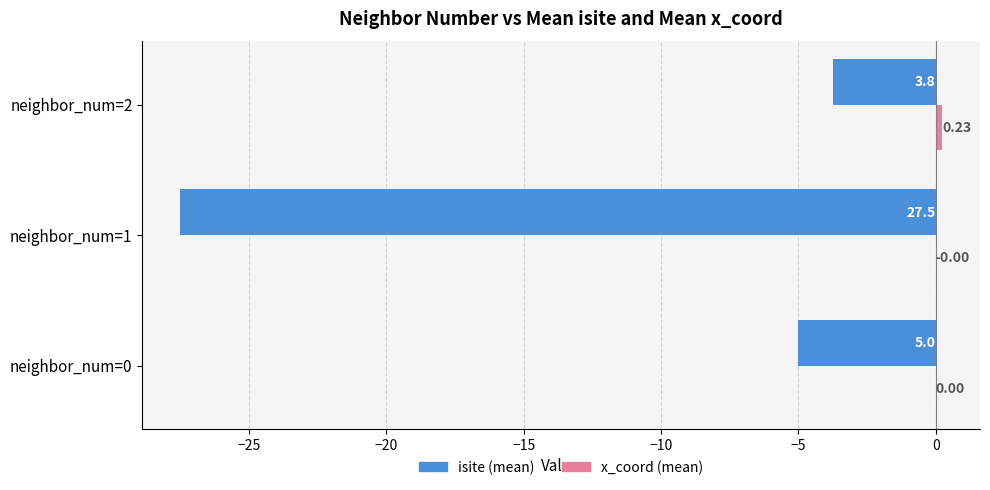

What is the total value across all series at neighbor_num=1?

-27.5